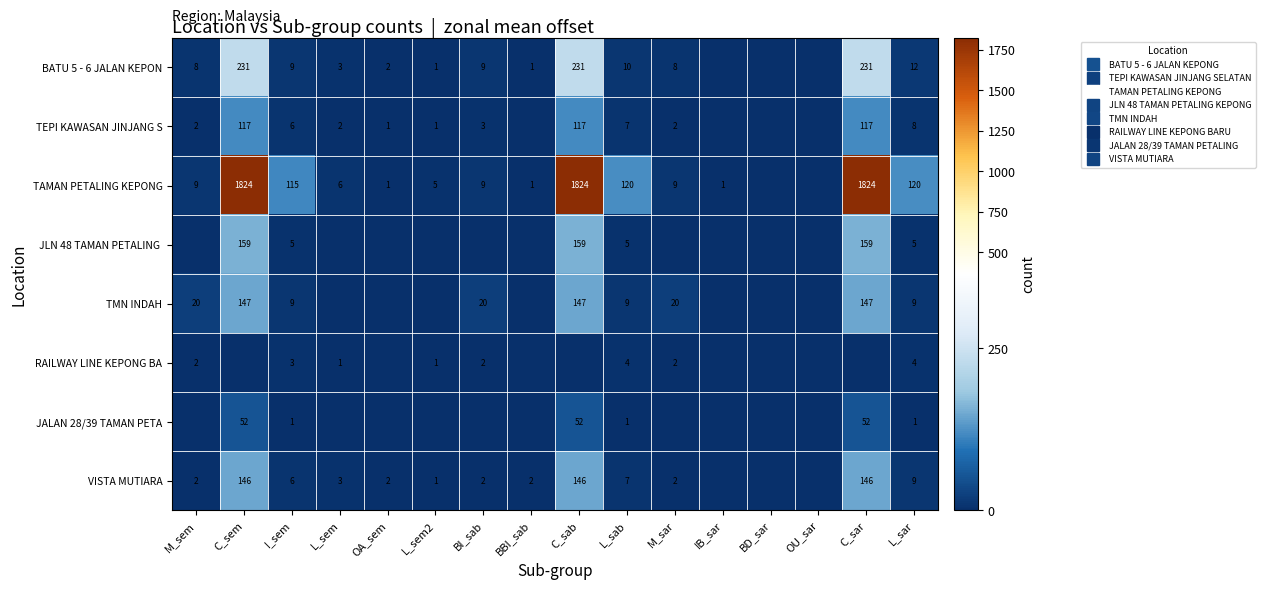

True or false: TMN INDAH has a value of 9 at L_sab.

True